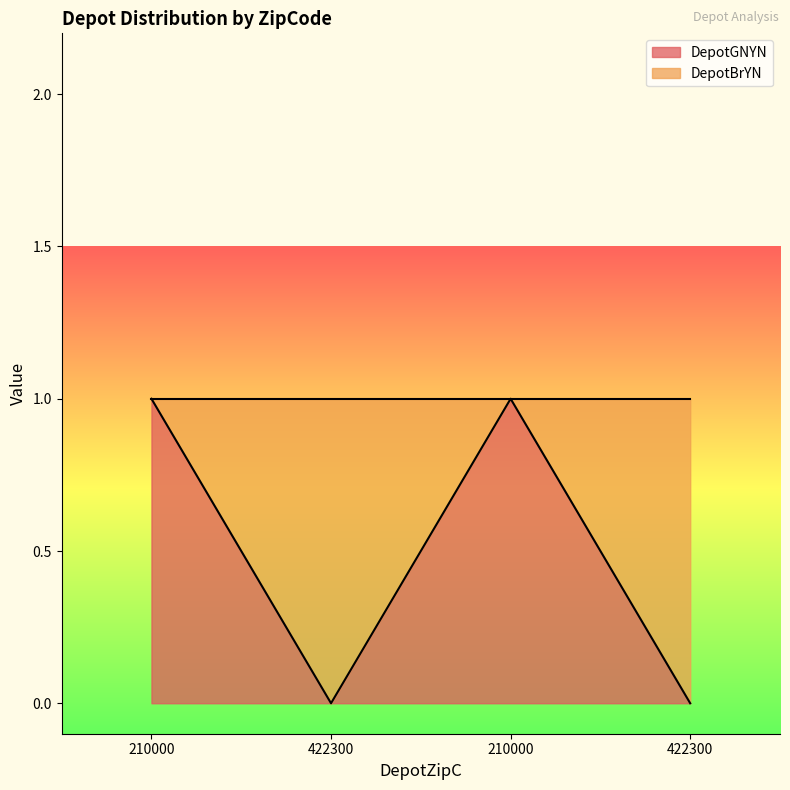

List the labels in order of value, smallest first.

422300, 422300, 210000, 210000